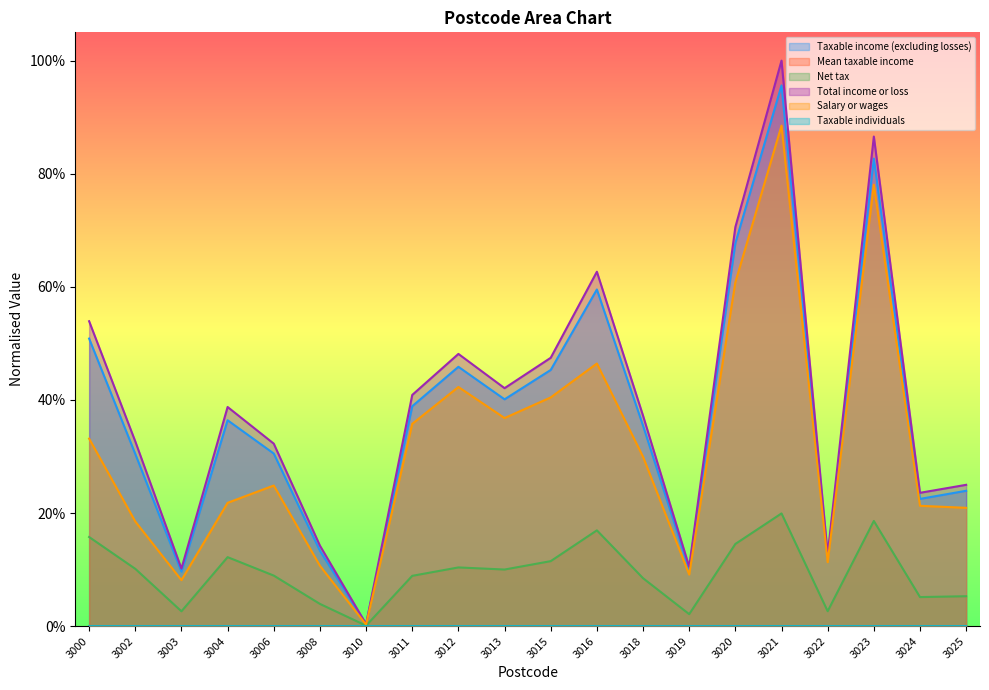

Where is the first local maximum for Mean taxable income?

3002